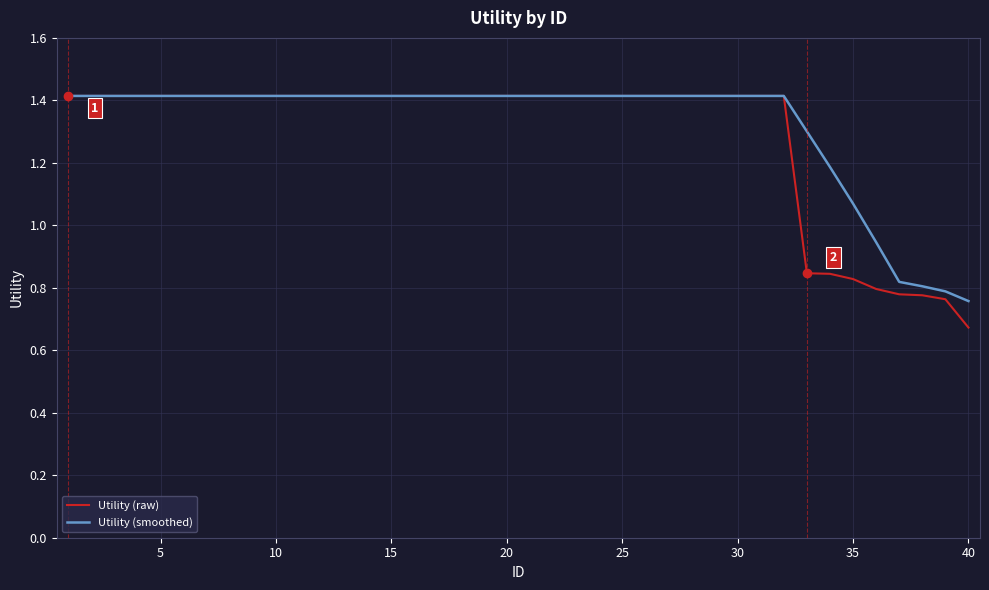

List the series in order of their overall mean, lowest first.

Utility (raw), Utility (smoothed)